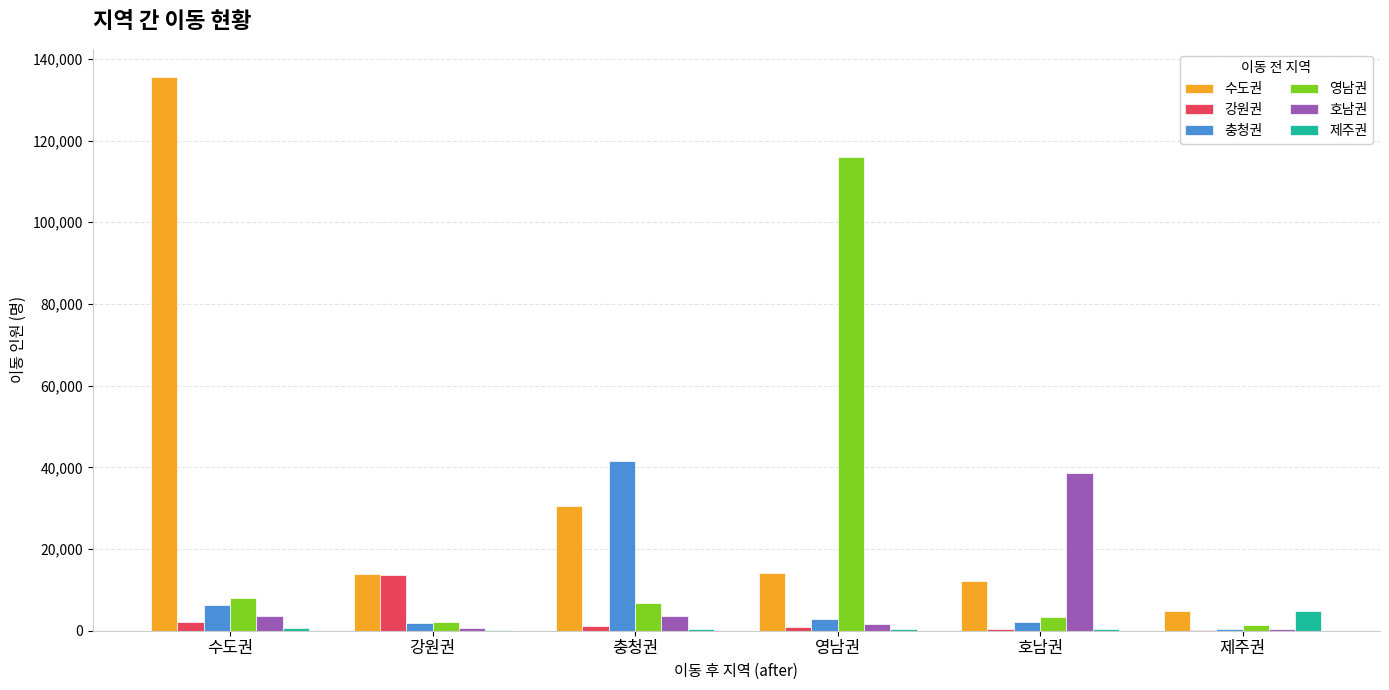

True or false: 수도권 has a value of 135669 at 수도권.

True